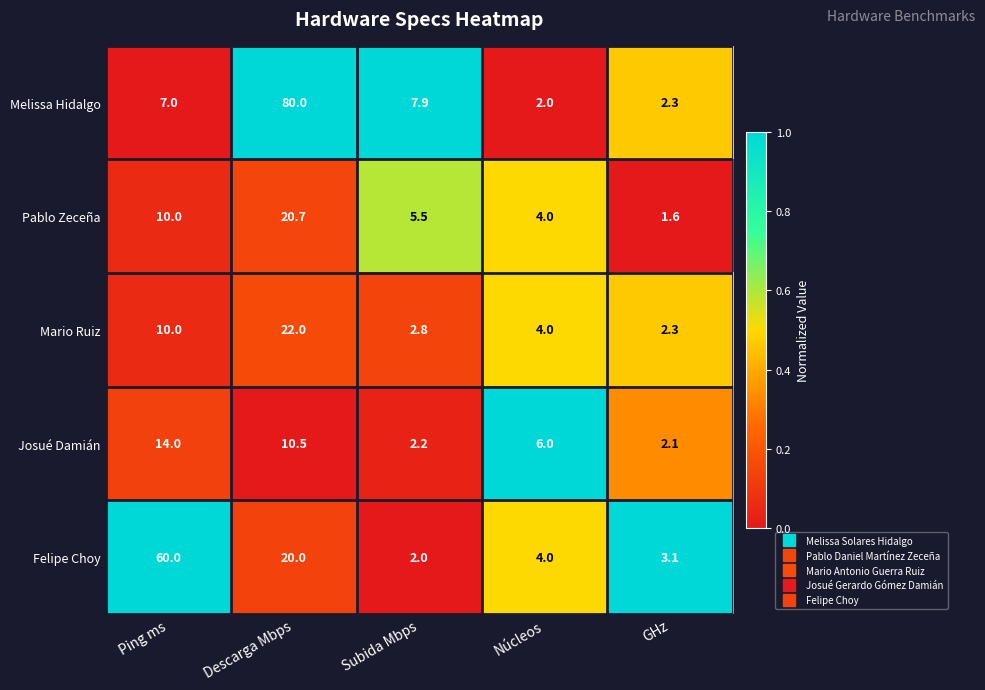

What is the difference between the maximum and minimum values in the Pablo Zeceña series?

19.1